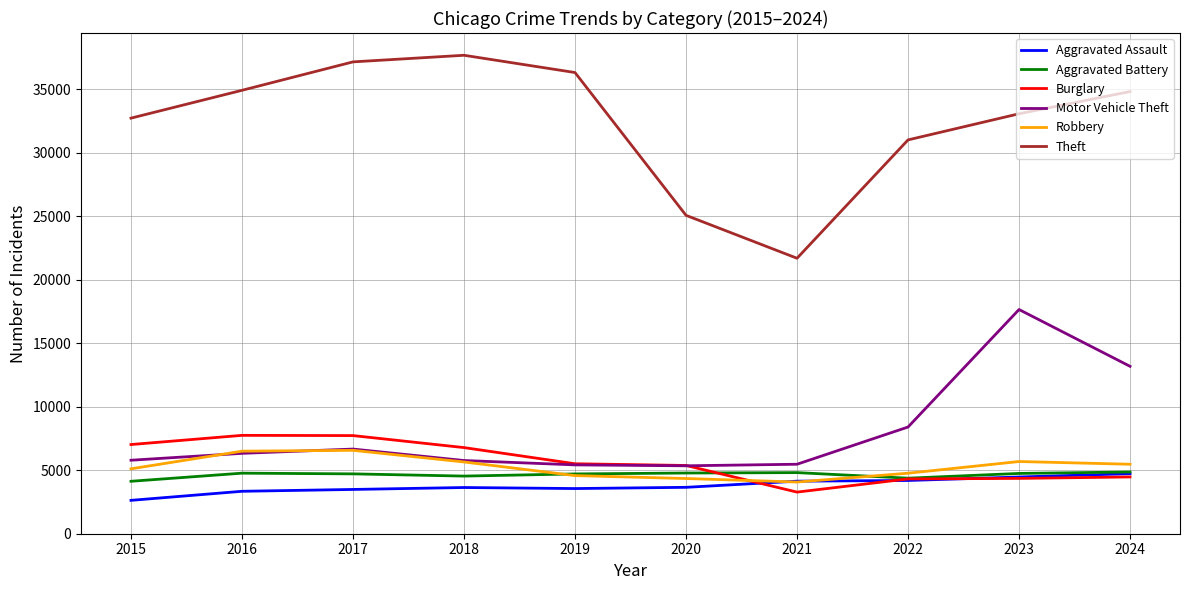

What is the total value across all series at 2021?

43480